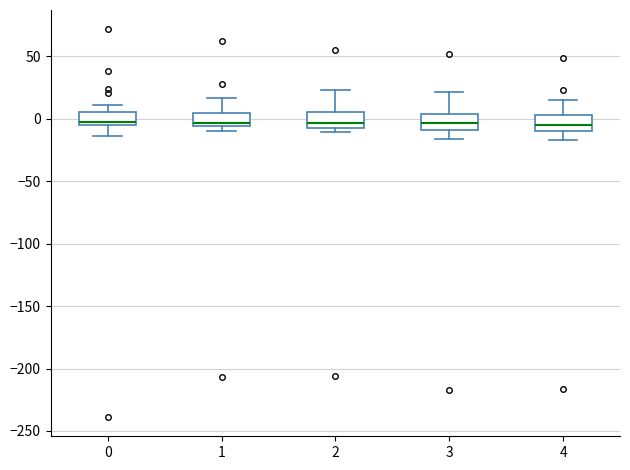

Where is the upper edge of the box at x = 3 on the y-axis? The values are not printed on the chart, so give them approximately, as read against the axis.

5